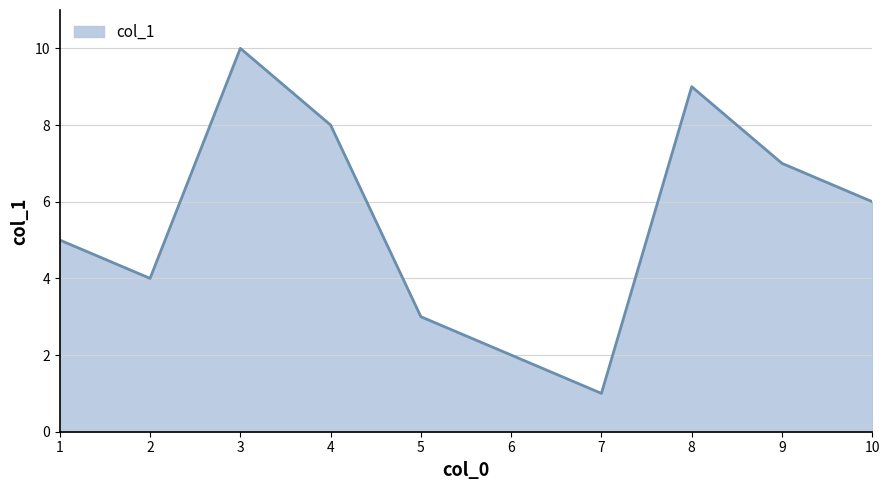

Approximately how many times larger is the value at 8 compared to 10?

1.5